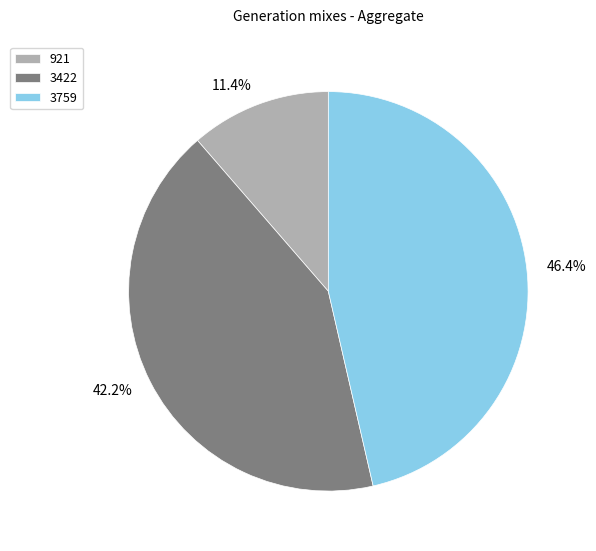

Which slice is the smallest?

921